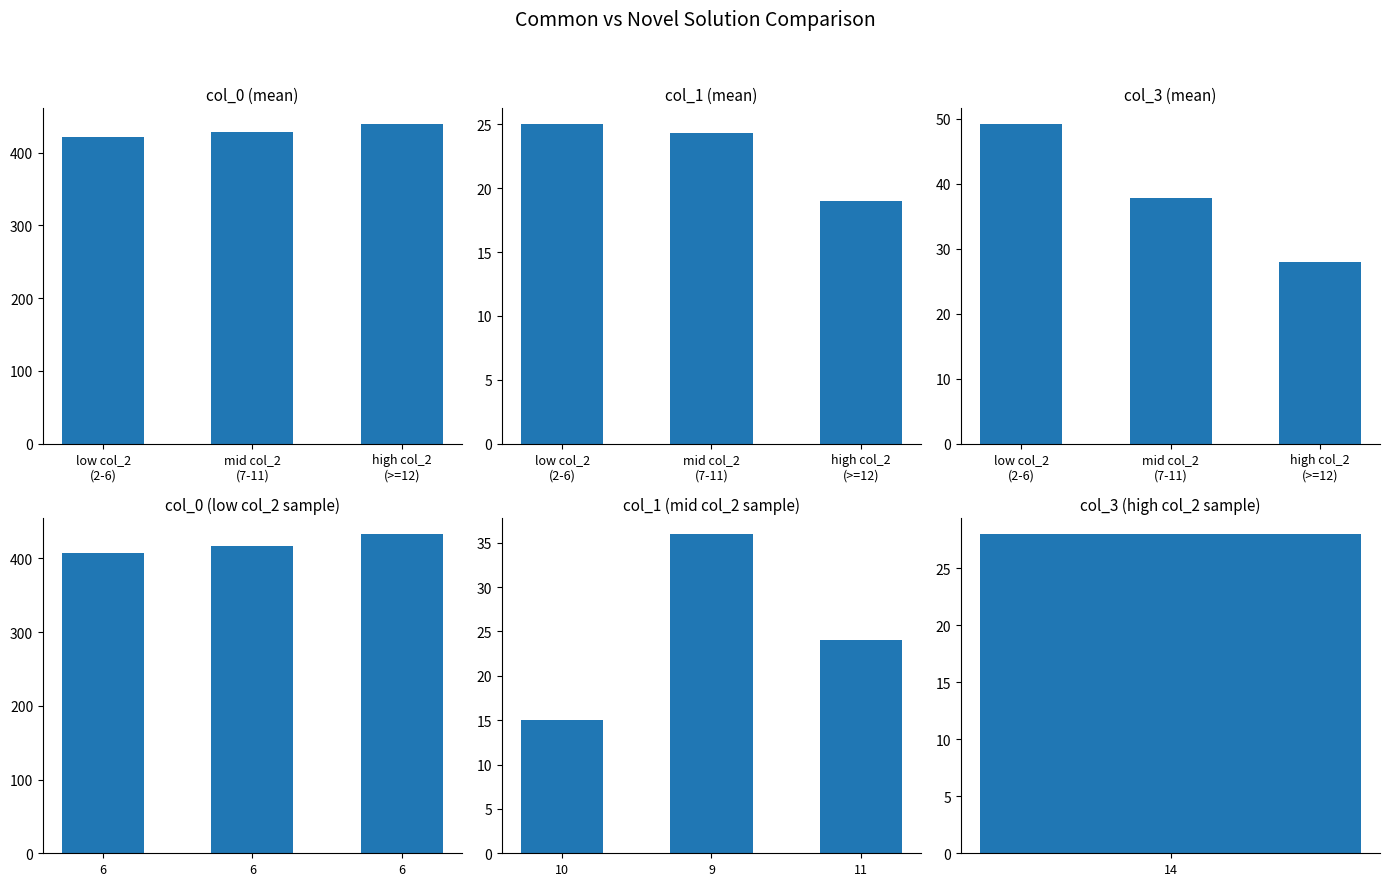

True or false: col_3 has a value of 37.8 at mid col_2
(7-11).

True